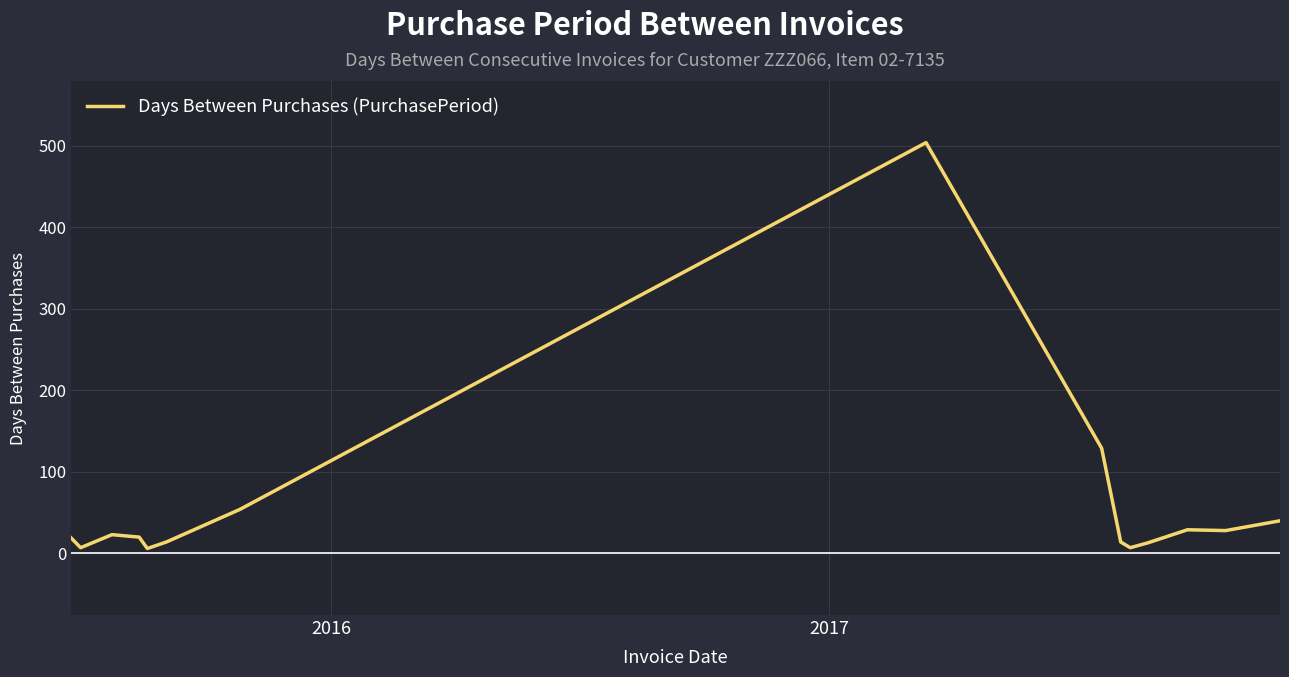

What is the maximum value shown in the chart?

504